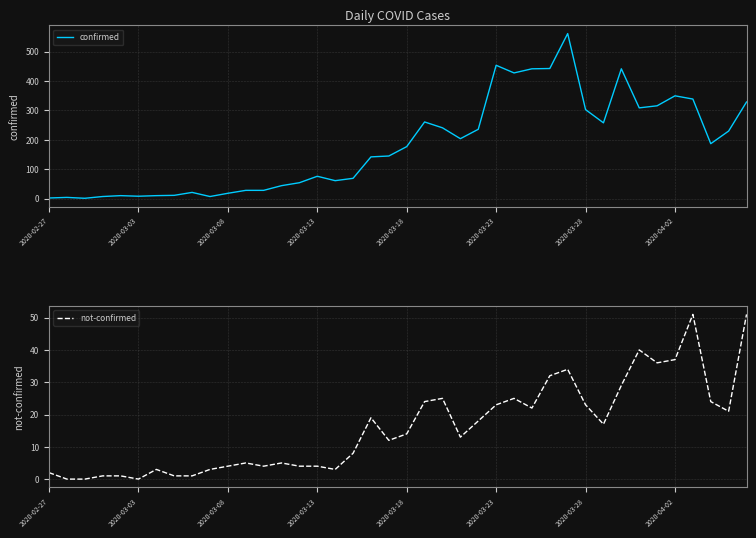

How many lines are shown in the chart?

2